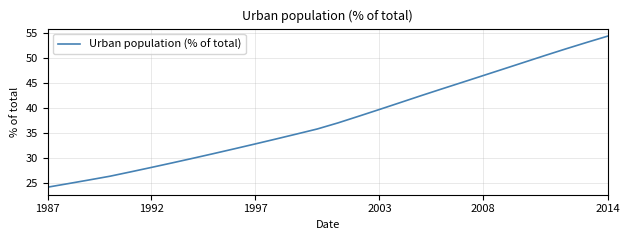

What is the difference between the maximum and minimum values?

30.2